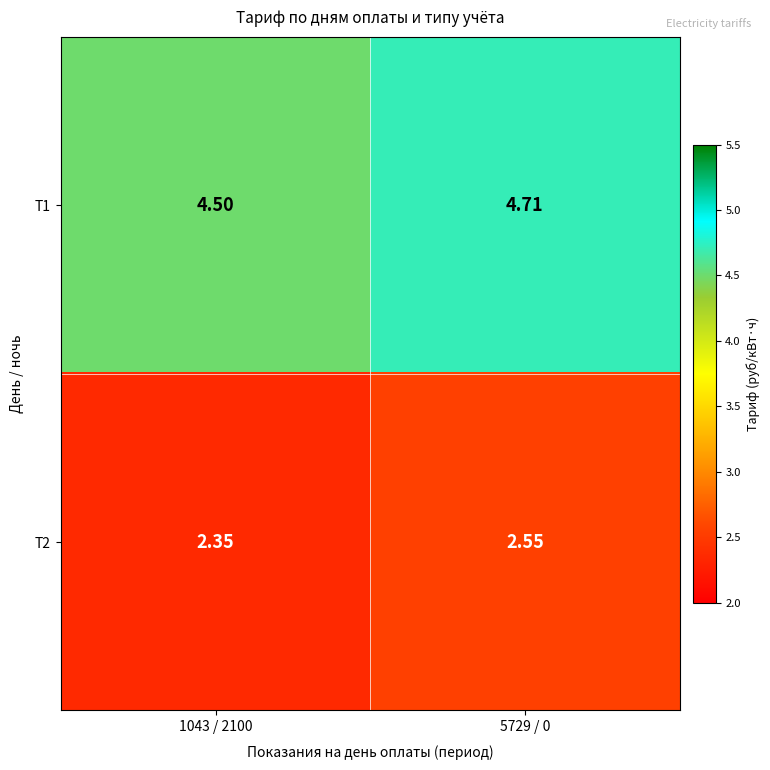

Is the value of Т2 at 1043 / 2100 greater than the value of Т1 at 5729 / 0?

No